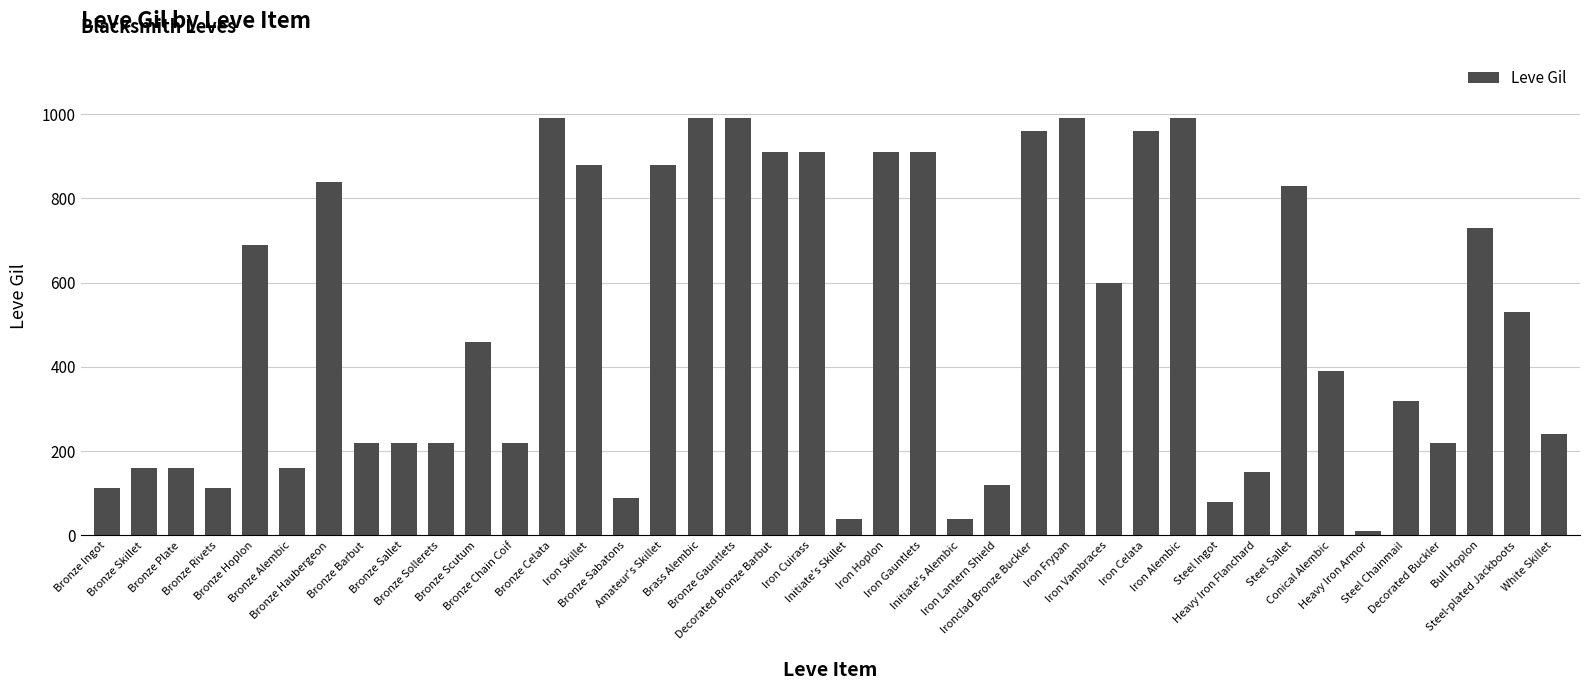

Where is the data nearest to the value 500?

Steel-plated Jackboots